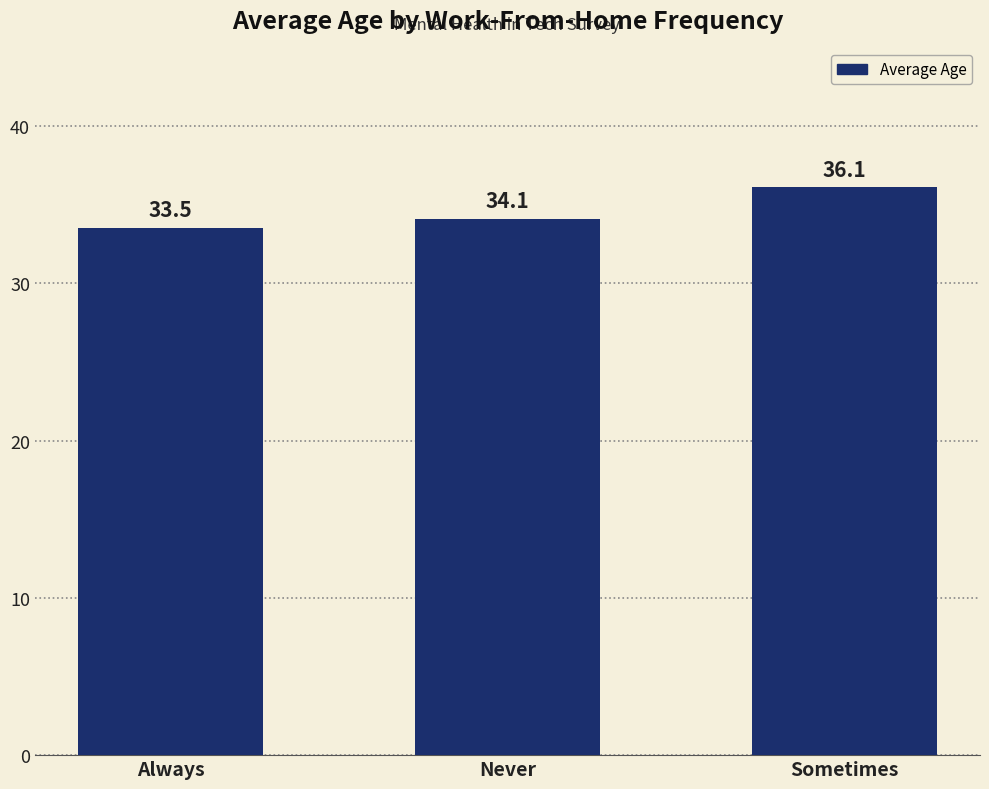

Where does the data first go above 34?

Never